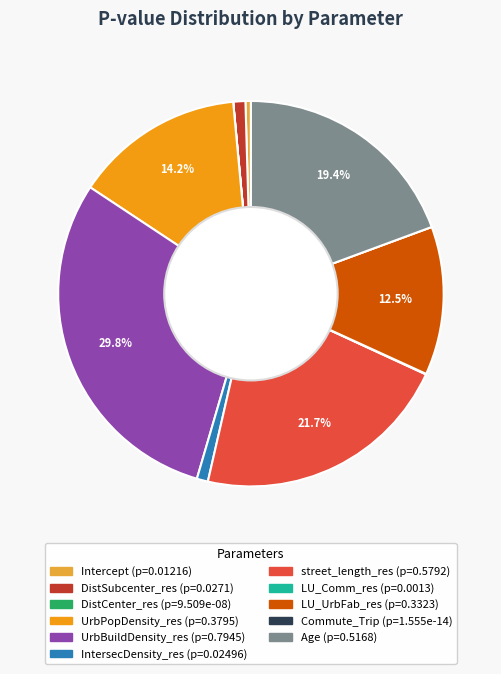

What percentage is NOT represented by street_length_res?

78.3%